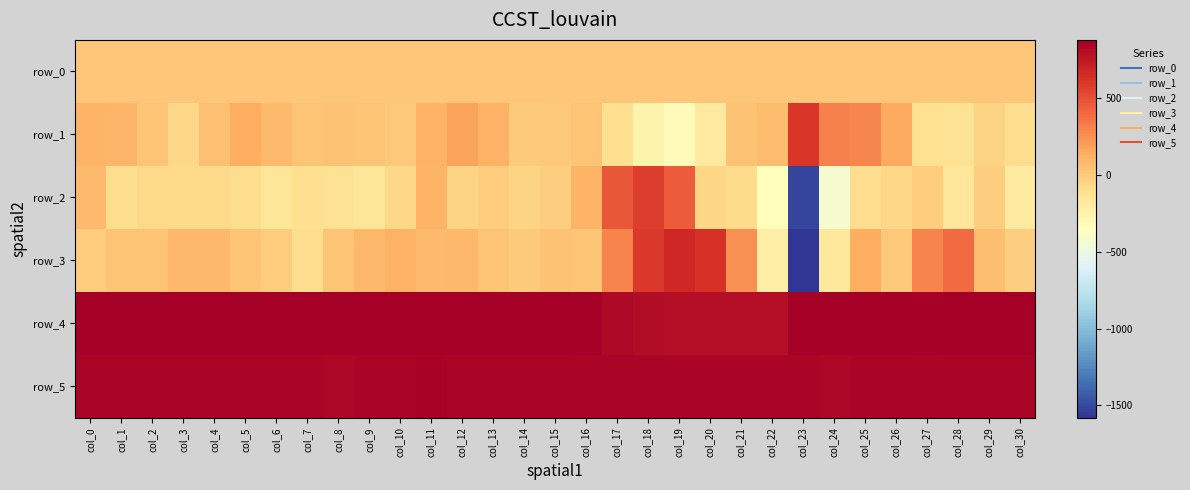

Reading left to right, list all the values displayed in this chart.

row_0: 21.0	21.1	21.1	21.1	21.3	21.3	21.3	21.3	21.4	21.4	21.5	21.5	21.6	21.6	21.6	21.7	21.8	21.8	21.8	21.9	22.0	22.0	22.0	22.1	22.2	22.2	22.2	22.3	22.4	22.4	22.4
row_1: 103.0	91.0	25.0	-73.0	51.0	133.0	72.0	30.0	33.0	28.0	4.0	118.0	170.0	118.0	-4.0	8.0	26.0	-110.0	-259.0	-330.0	-181.0	40.0	68.0	601.0	306.0	288.0	157.0	-121.0	-125.0	-50.0	-97.0
row_2: 77.0	-100.0	-81.0	-81.0	-82.0	-100.0	-152.0	-106.0	-123.0	-152.0	-68.0	103.0	-53.0	-13.0	-49.0	-23.0	101.0	472.0	579.0	451.0	-54.0	-86.0	-335.0	-1514.0	-427.0	-101.0	-73.0	-7.0	-163.0	-21.0	-194.0
row_3: -11.0	31.0	26.0	82.0	87.0	28.0	-15.0	-98.0	25.0	83.0	110.0	74.0	88.0	27.0	3.0	35.0	32.0	293.0	594.0	668.0	636.0	249.0	-217.0	-1580.0	-174.0	132.0	10.0	301.0	388.0	52.0	-22.0
row_4: 875.0	876.0	871.0	872.0	877.0	875.0	874.0	874.0	870.0	872.0	871.0	876.0	872.0	872.0	875.0	869.0	865.0	827.0	805.0	798.0	800.0	797.0	799.0	859.0	871.0	875.0	874.0	866.0	872.0	873.0	873.0
row_5: 842.0	841.0	847.0	841.0	845.0	842.0	846.0	847.0	836.0	845.0	845.0	849.0	840.0	845.0	844.0	846.0	845.0	842.0	848.0	845.0	848.0	845.0	847.0	848.0	838.0	843.0	843.0	843.0	845.0	844.0	845.0